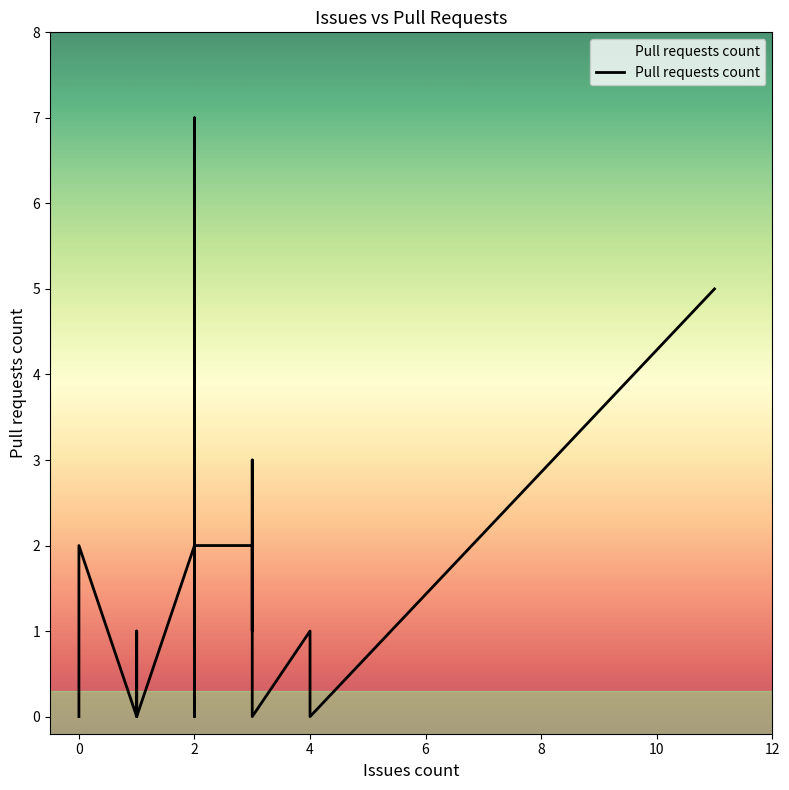

How many positive values are there?

14